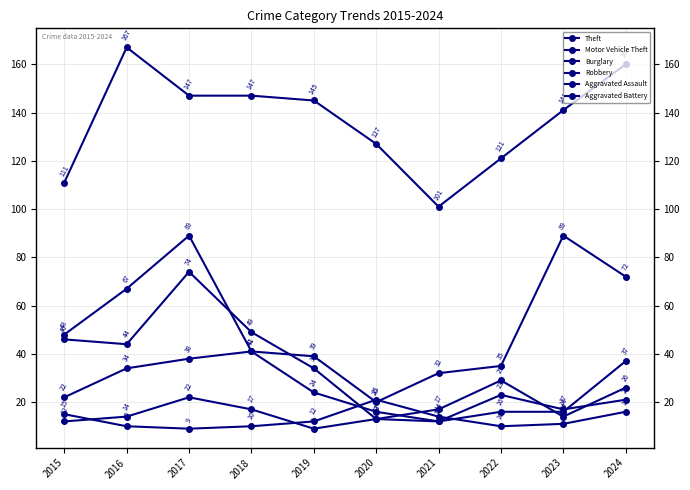

Reading right to left, extract all data points from this chart.

Theft: 160	141	121	101	127	145	147	147	167	111
Motor Vehicle Theft: 72	89	35	32	20	39	41	89	67	48
Burglary: 21	17	23	12	13	34	49	74	44	46
Robbery: 37	16	16	12	16	24	41	38	34	22
Aggravated Assault: 26	14	29	17	13	9	17	22	14	12
Aggravated Battery: 16	11	10	14	21	12	10	9	10	15